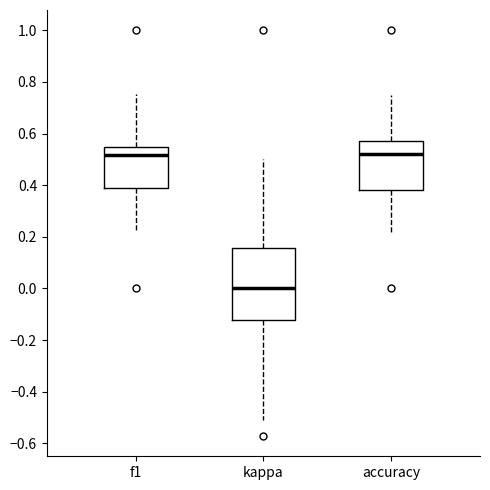

Comparing the boxes themselves (not the whiskers), which one is the tallest?

kappa